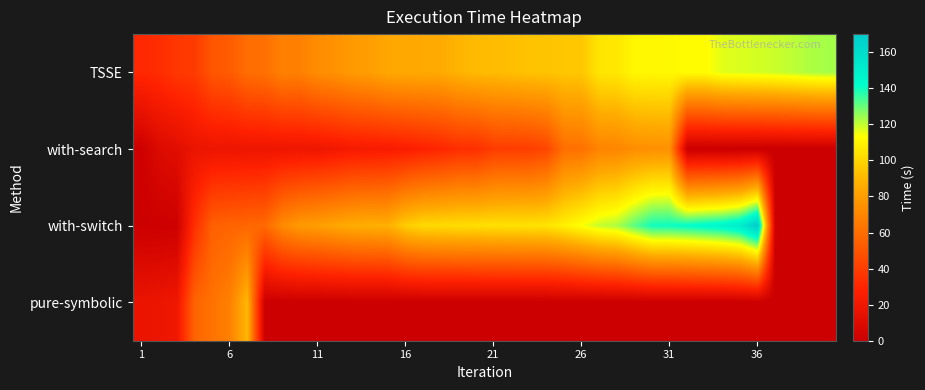

At how many categories does at least one series exceed 36?

38